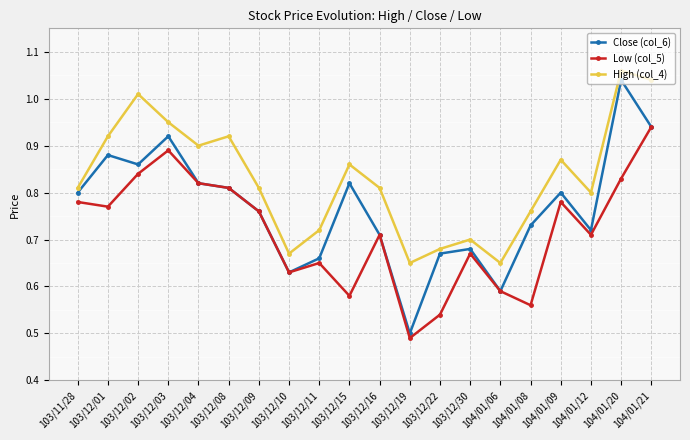

What position from the right is 104/01/21?

1